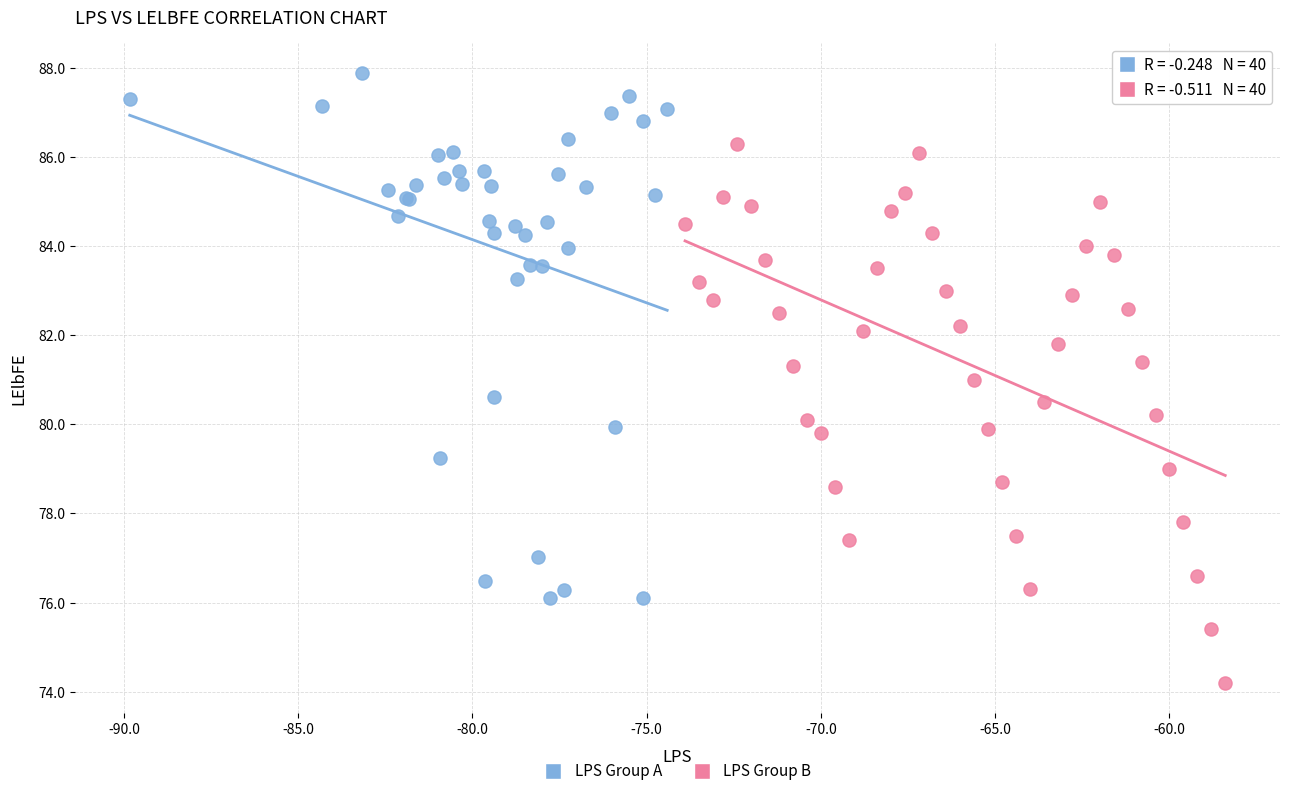

Which series reaches the minimum Y coordinate?

LPS Group B